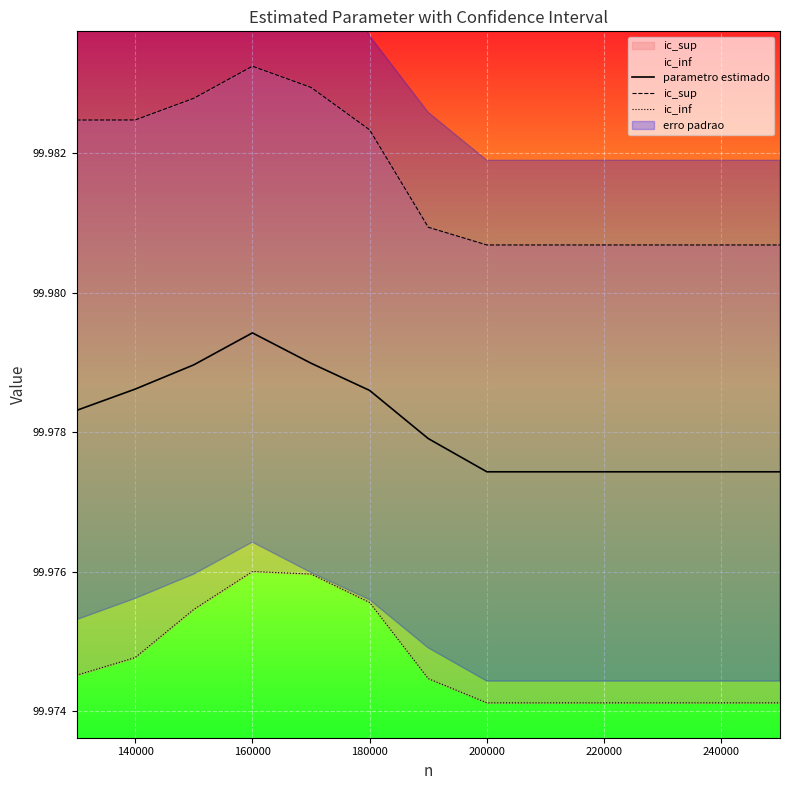

The parametro estimado series shows 170.2 at 200000. True or false?

False